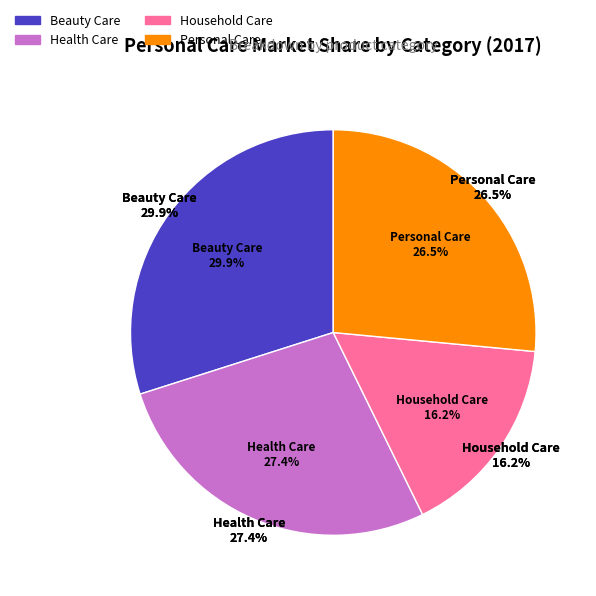

How many slices are in this pie chart?

4